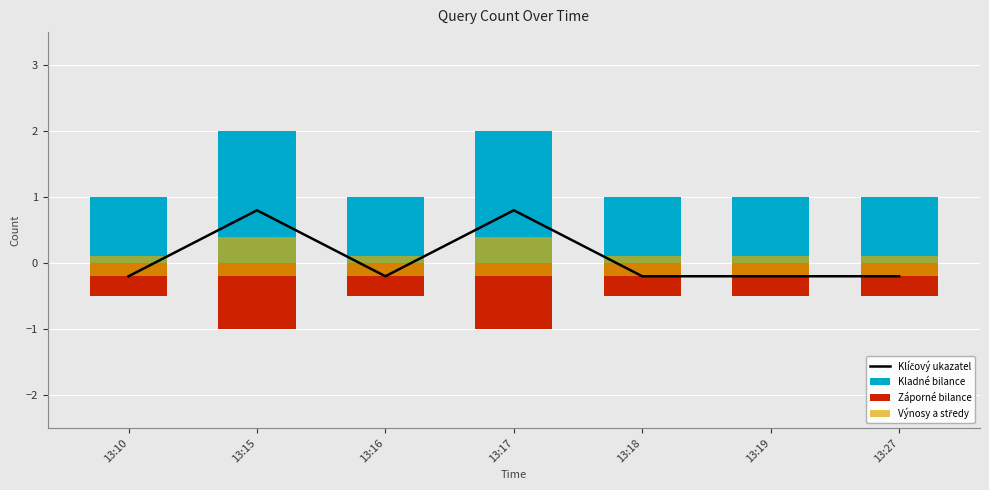

At how many categories does at least one series exceed 0?

7